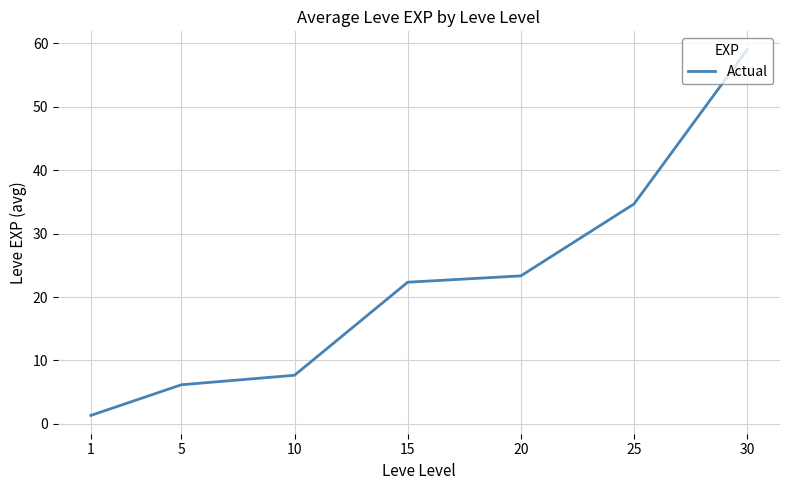

List the labels in order of value, smallest first.

1, 5, 10, 15, 20, 25, 30